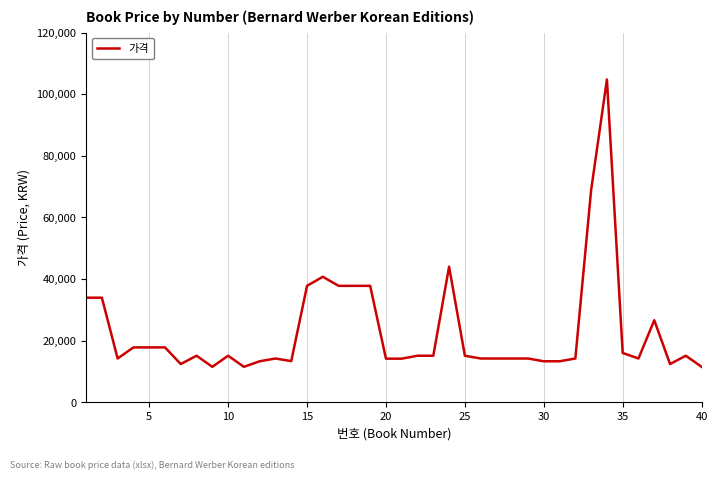

What is the difference between the maximum and minimum values?

93240